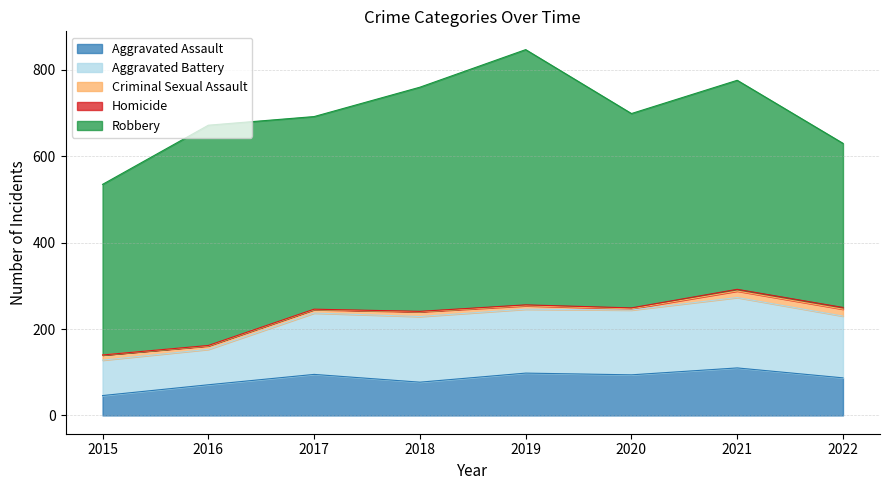

The value of Robbery at 2018 is 519. True or false?

True